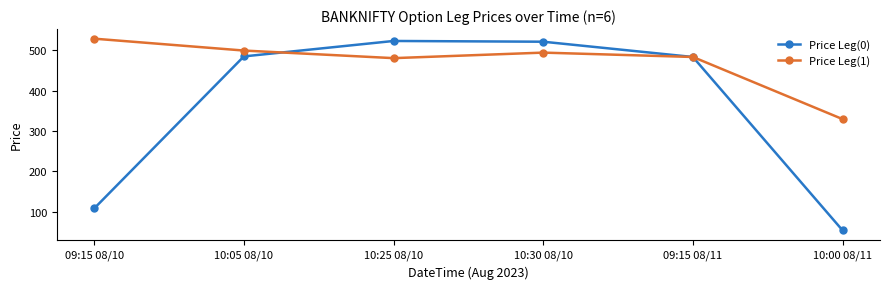

Which series has the widest spread of values?

Price Leg(0)